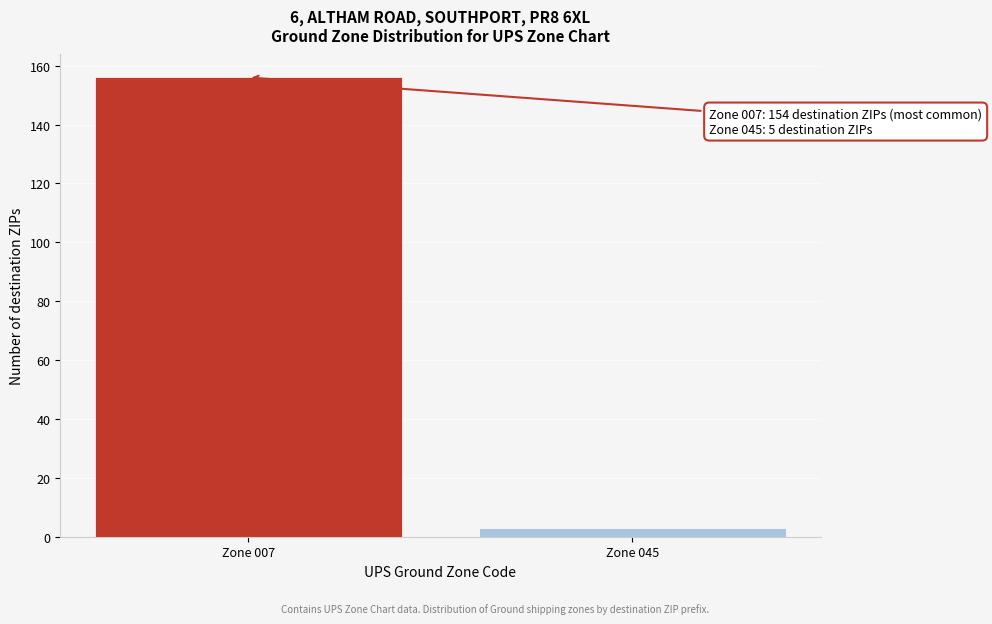

Reading left to right, what are all the values shown in this chart?

156	3